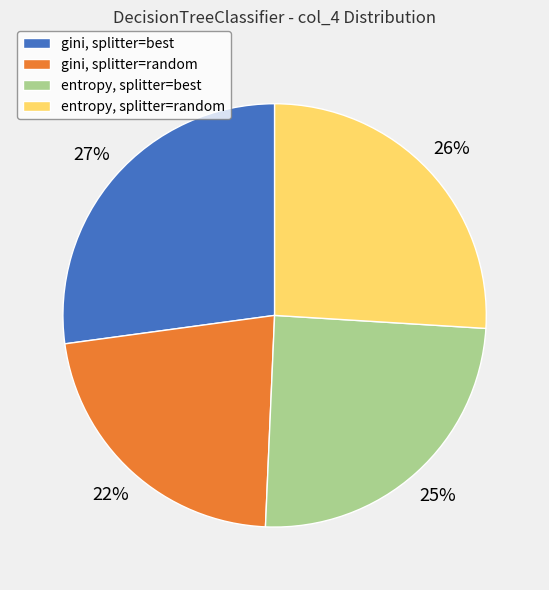

The gini, splitter=random slice represents 22% of the pie. True or false?

True